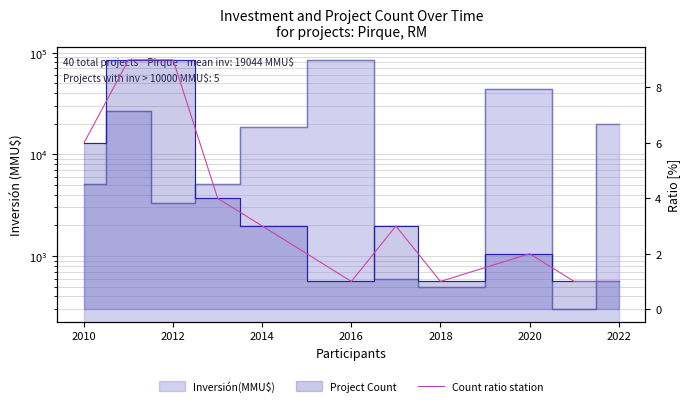

How many data points are less than 3?

5